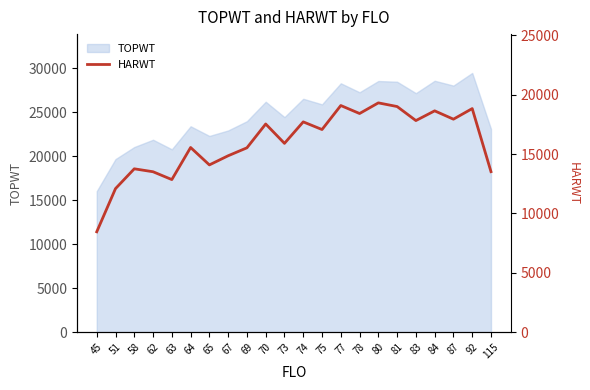

The value of TOPWT at 115 is 23113. True or false?

True